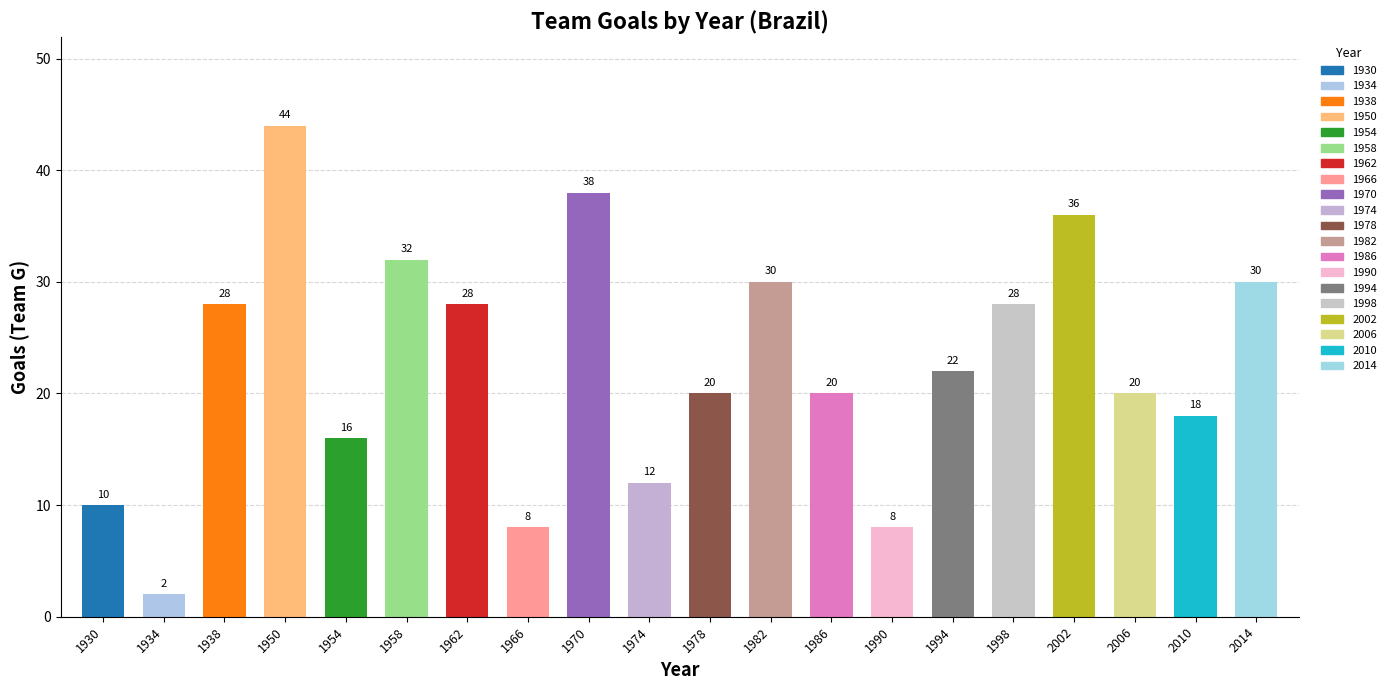

What is the greatest value displayed?

44